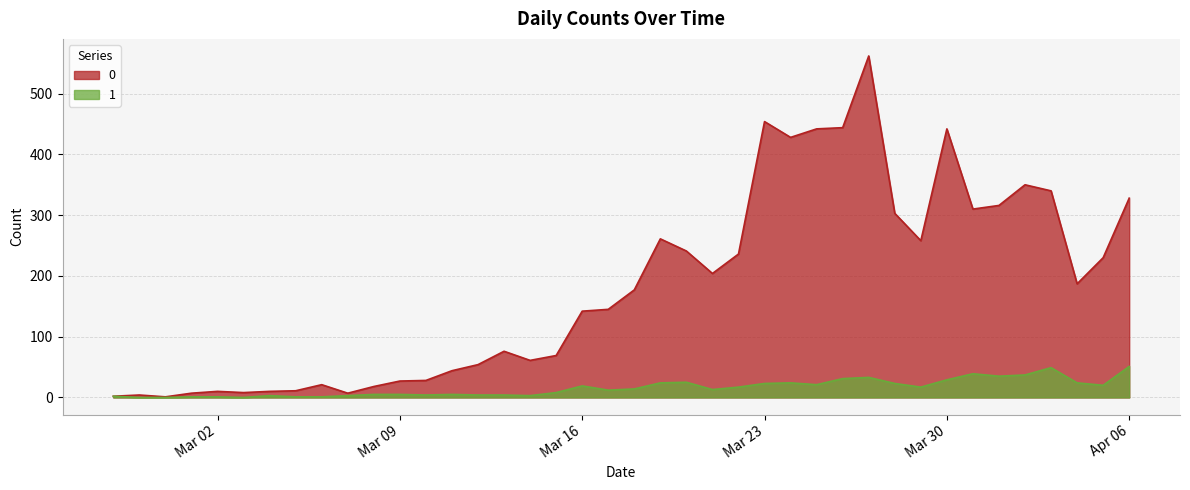

Where is the first local minimum for 0?

2020-02-29